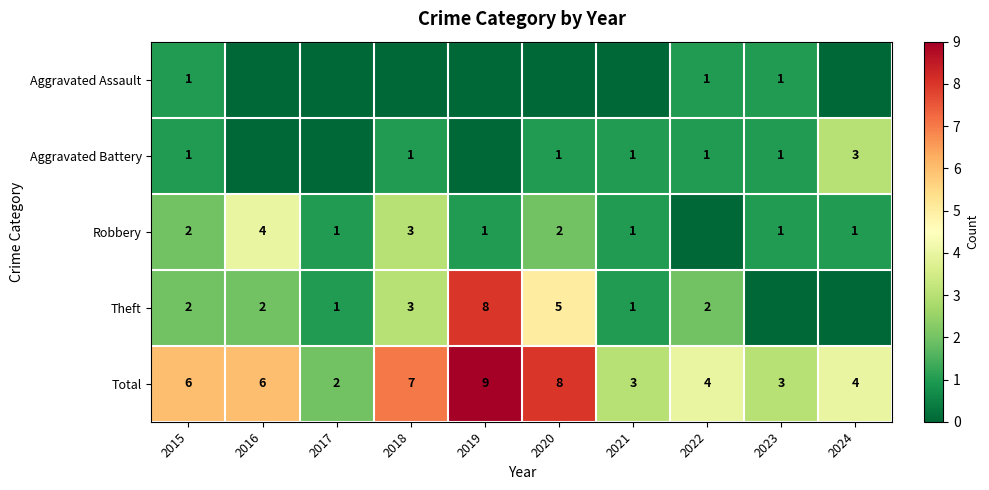

What is the sum of the Robbery values at 2018 and 2021?

4